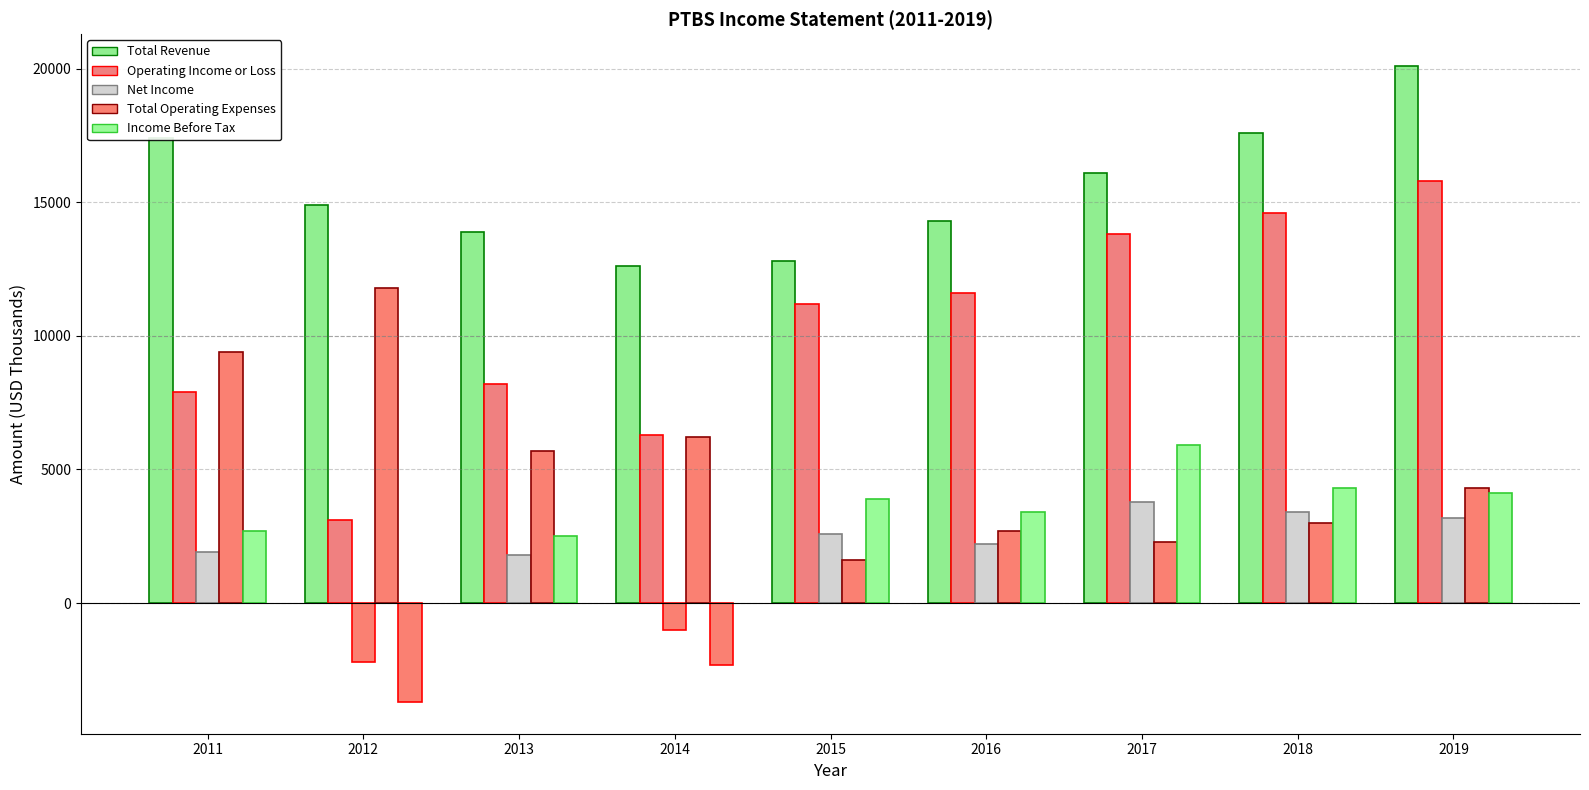

What is the difference between the Net Income values at 2014 and 2019?

4200